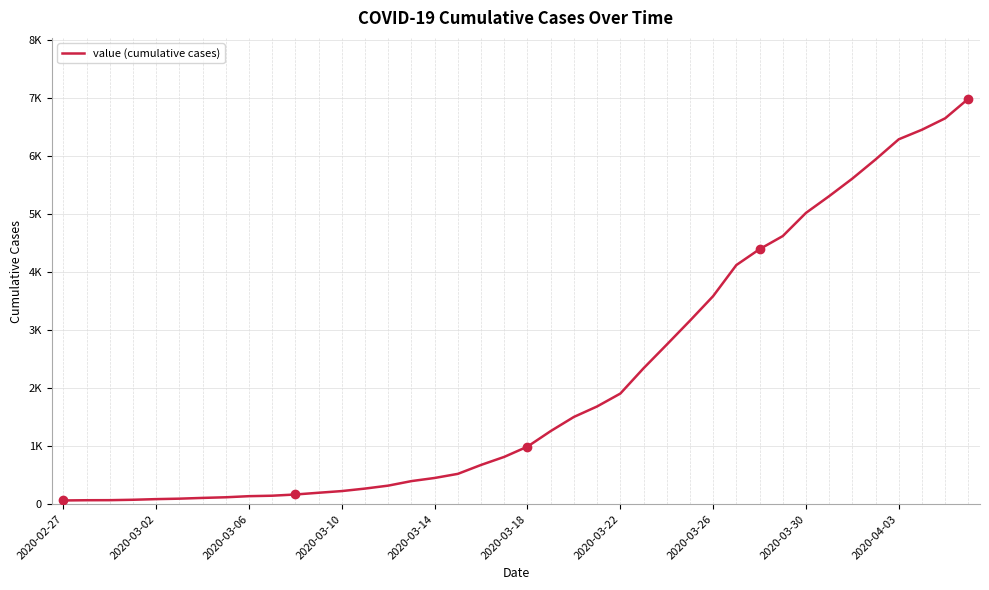

Does the chart display data point markers on the line(s)?

No